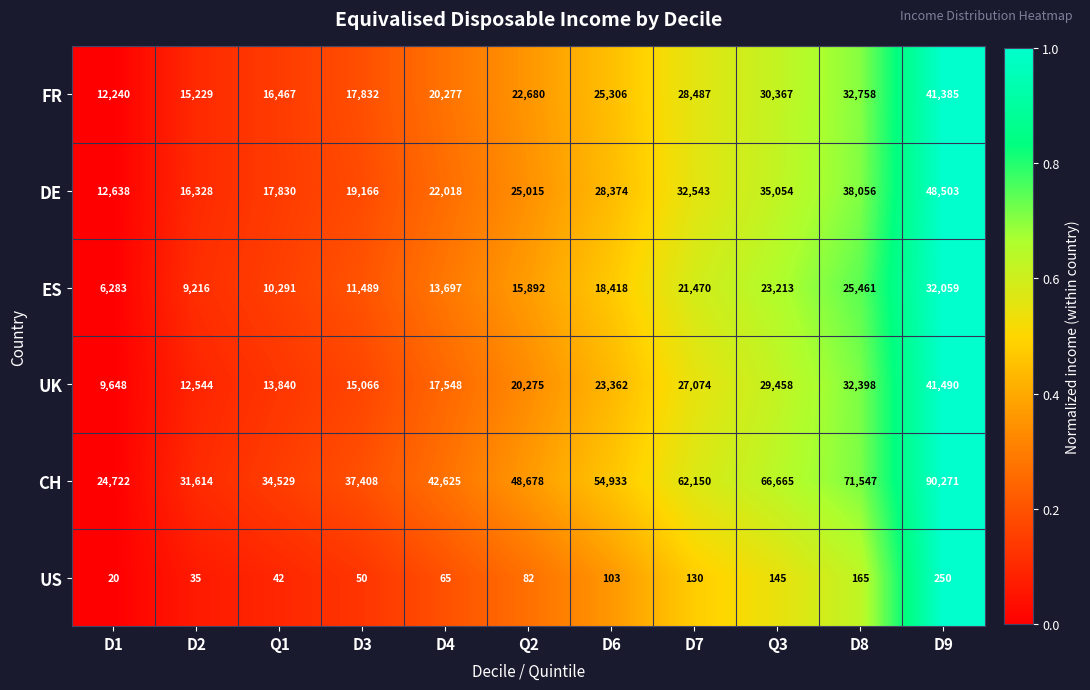

What is the total value across all series at D1?

65551